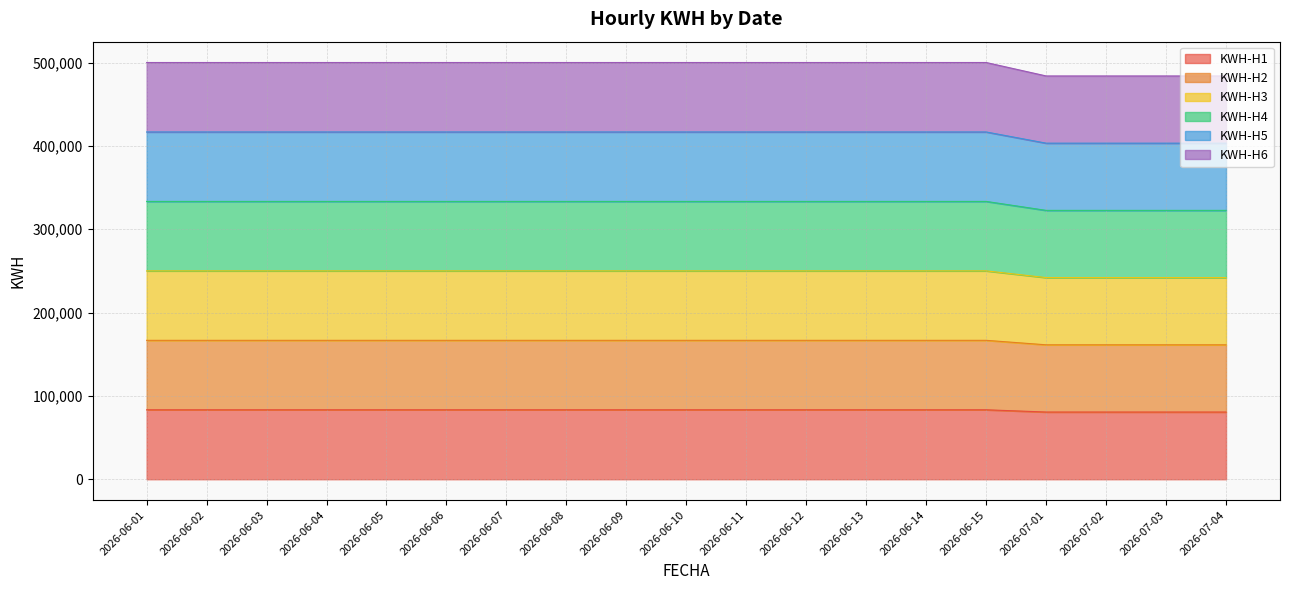

Which has a higher value, 2026-06-04 or 2026-06-06?

2026-06-04